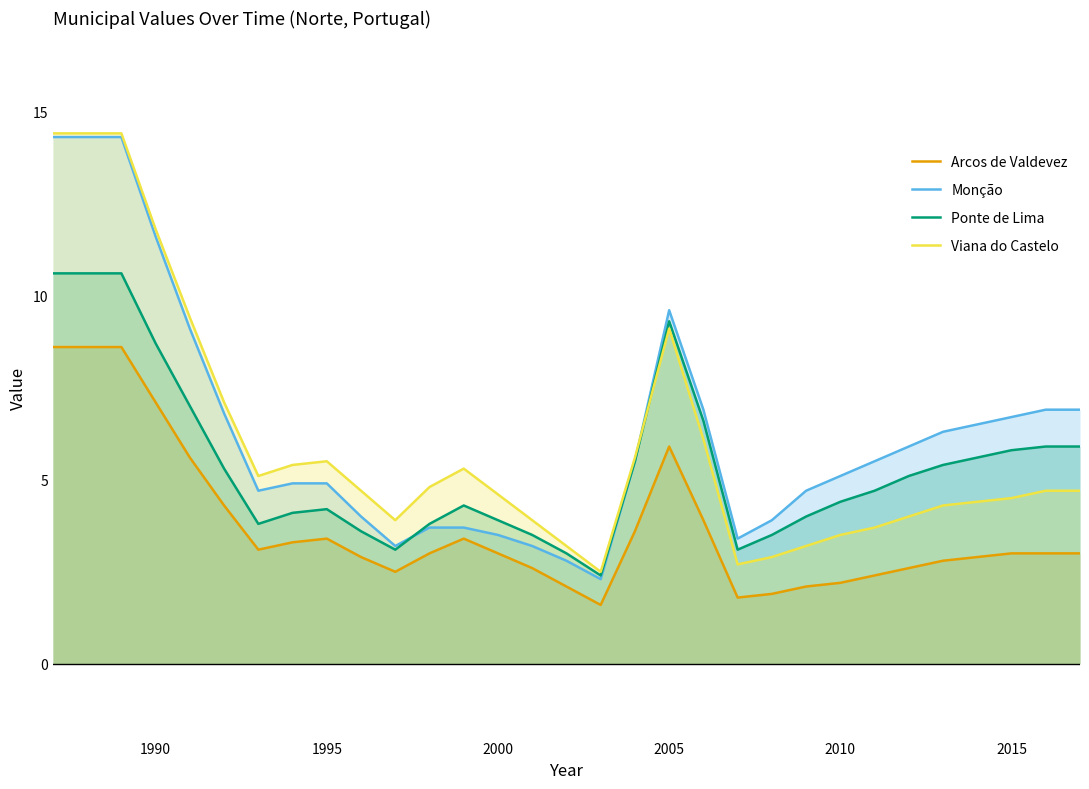

Read the Ponte de Lima value at 2000.

3.9